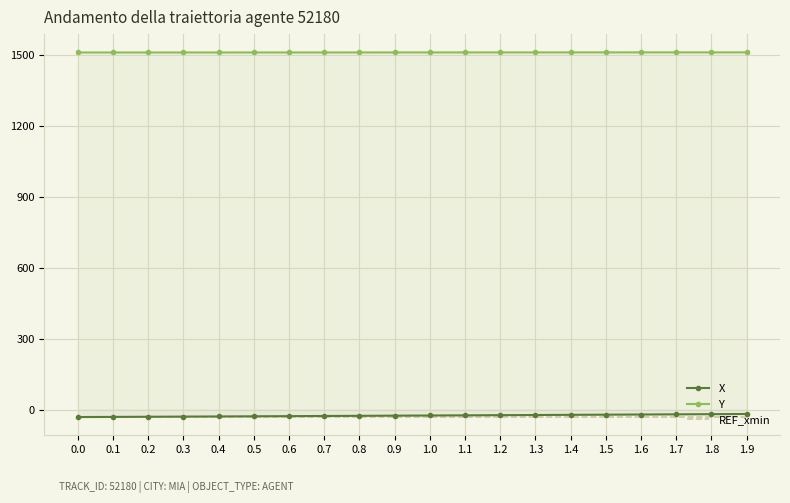

True or false: REF_xmin and Y intersect in this chart.

False